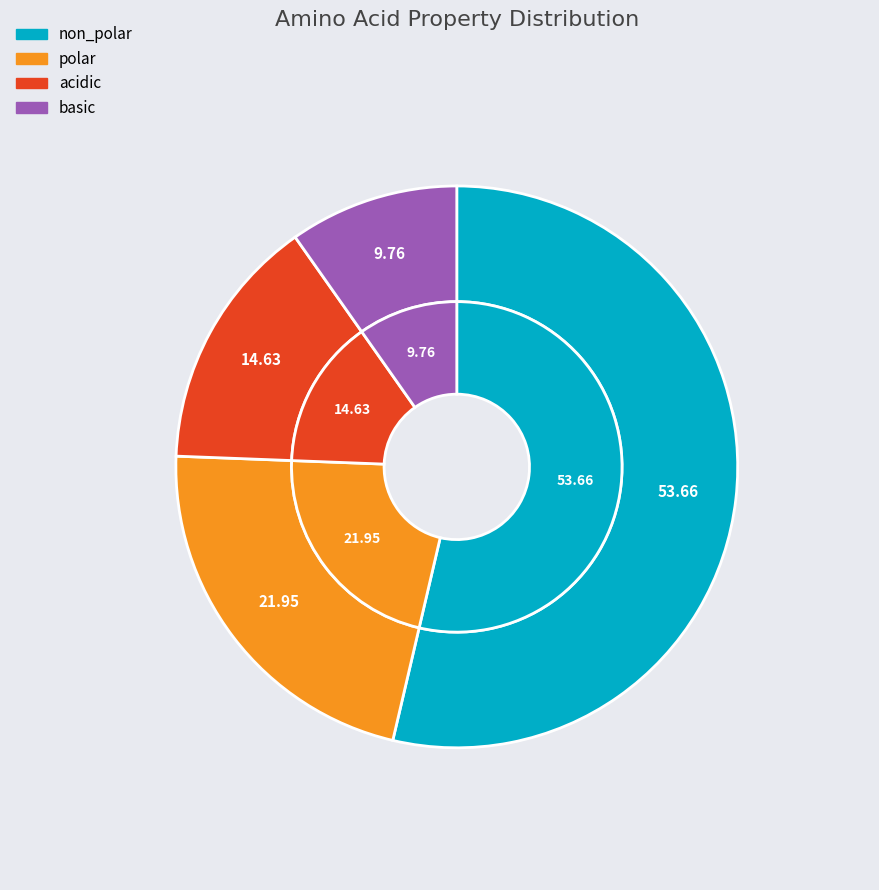

What is the largest slice in the pie chart?

non_polar